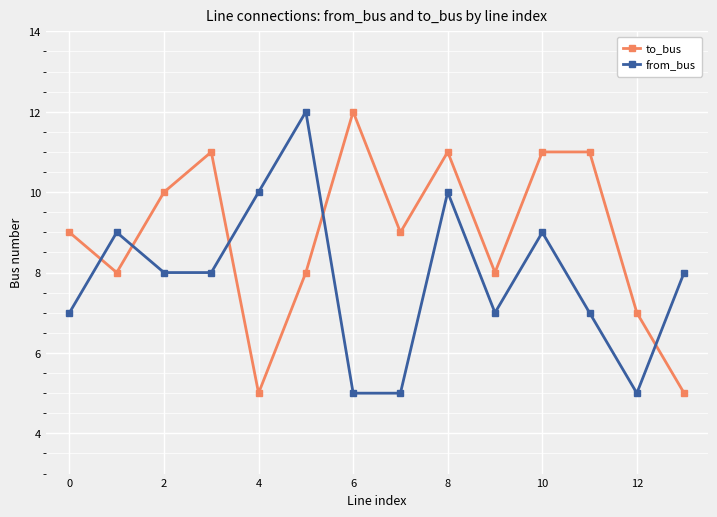

What is the value of the to_bus point at the 1st from the left?

9